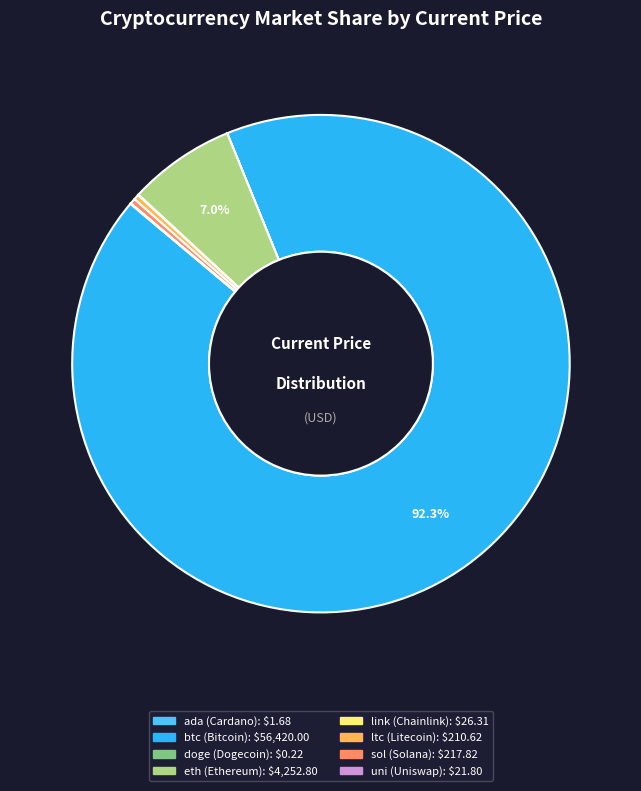

What is the ratio of the value at eth to the value at ltc?

20.2